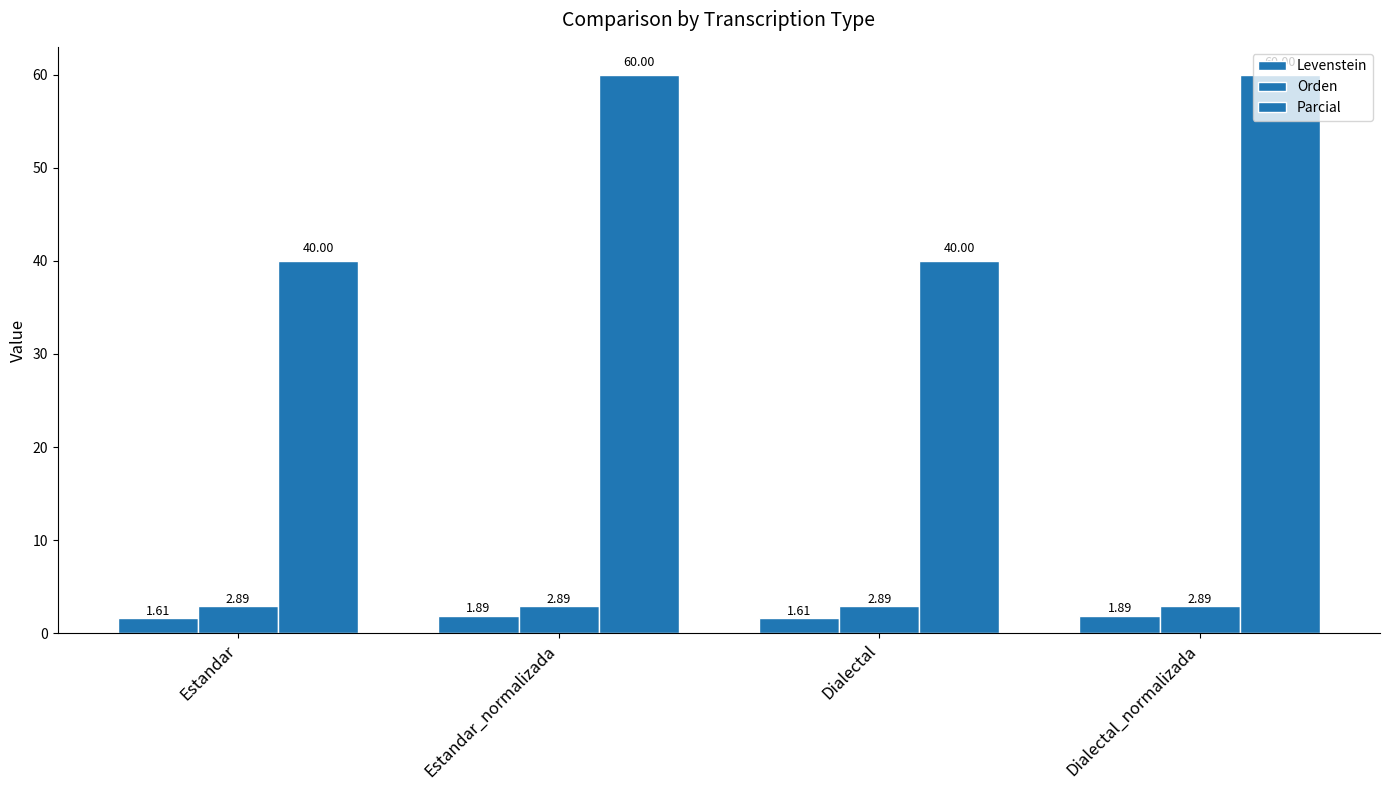

Count the number of data series in this chart.

3